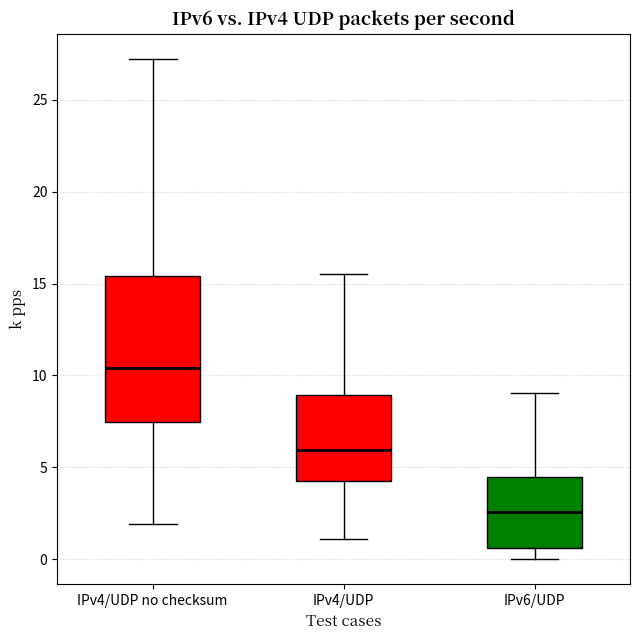

Which box's median line is the highest?

IPv4/UDP no checksum